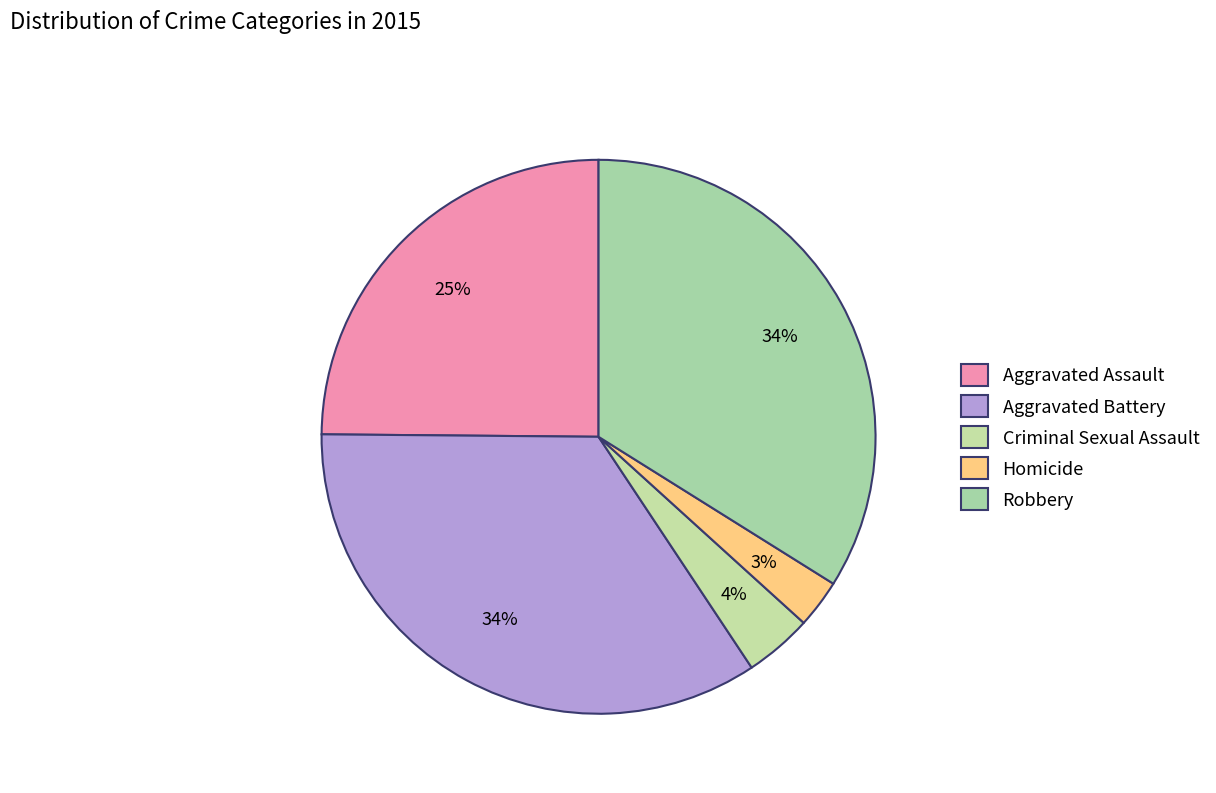

Count the number of slices in the pie.

5